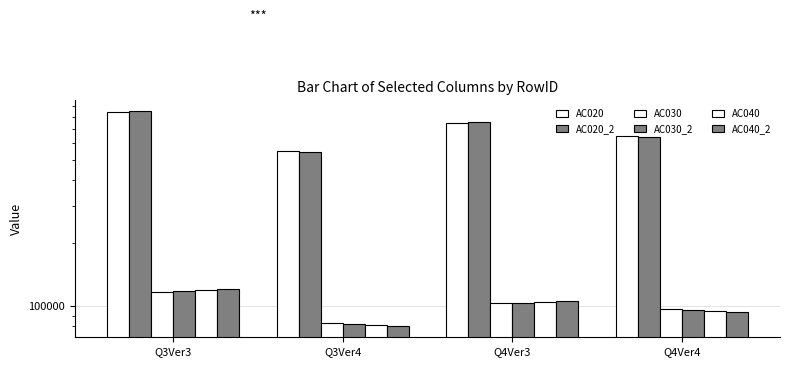

What is the maximum value shown in the chart?

855470